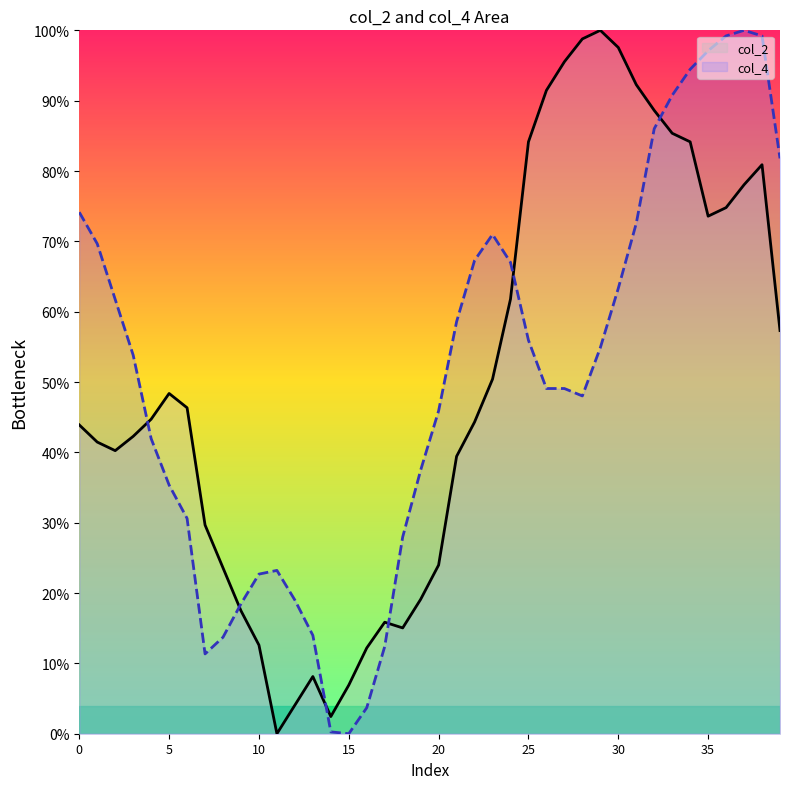

What is the label of the 7th point from the right?

33